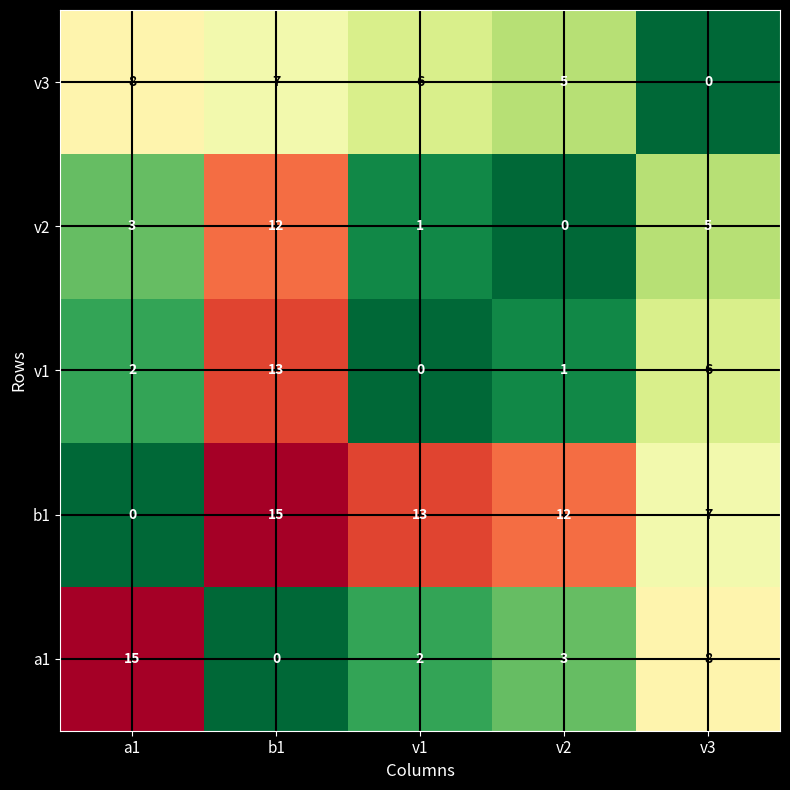

At how many categories does at least one series exceed 9?

4